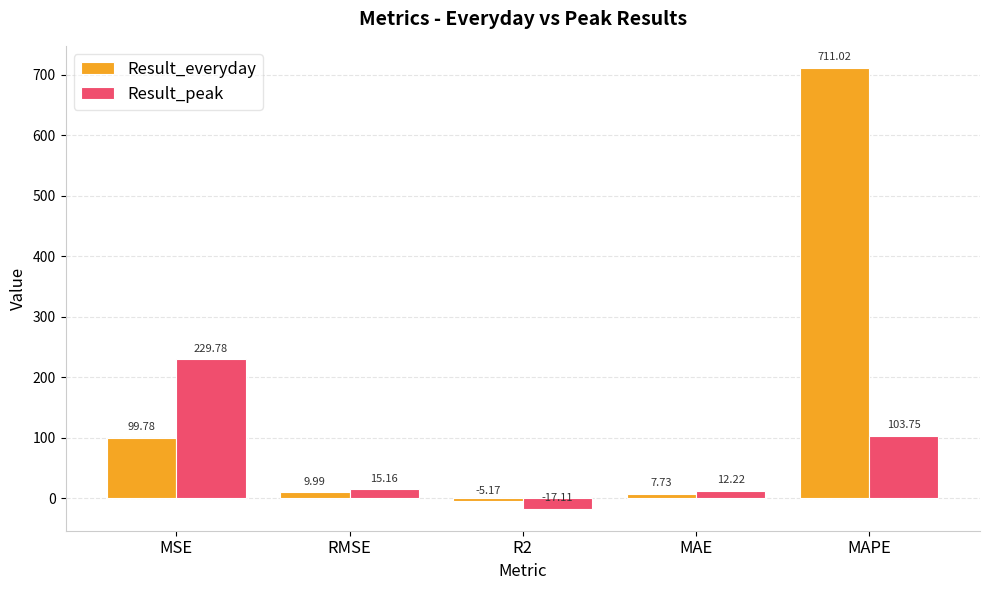

What is the label of the 5th bar from the left?

MAPE